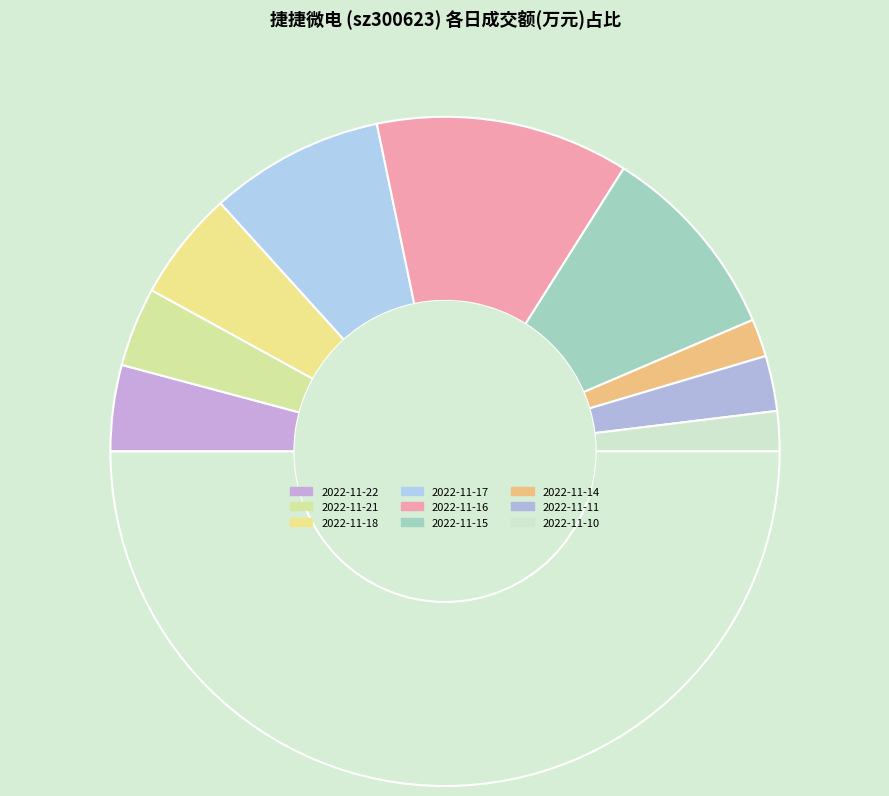

Rank the categories by value from highest to lowest.

2022-11-16, 2022-11-15, 2022-11-17, 2022-11-18, 2022-11-22, 2022-11-21, 2022-11-11, 2022-11-10, 2022-11-14